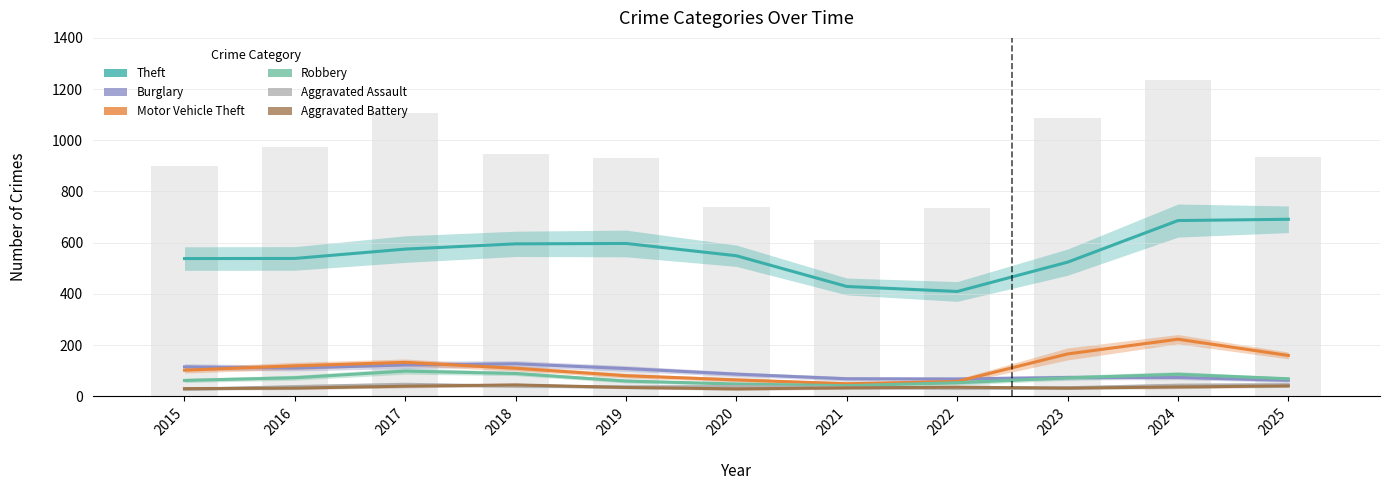

Which category has the highest value in the Robbery series?

2017